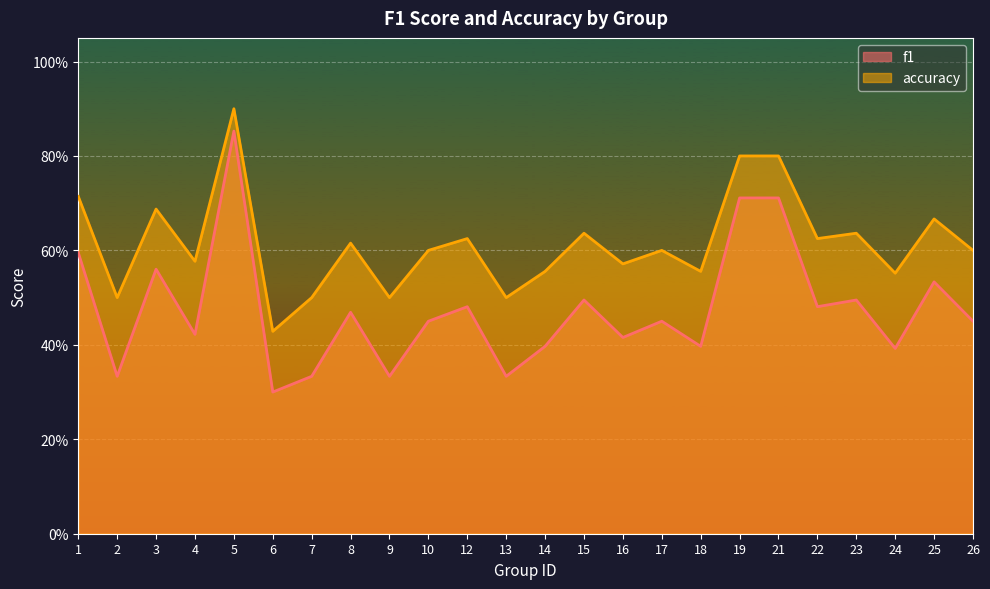

True or false: accuracy and f1 intersect in this chart.

False